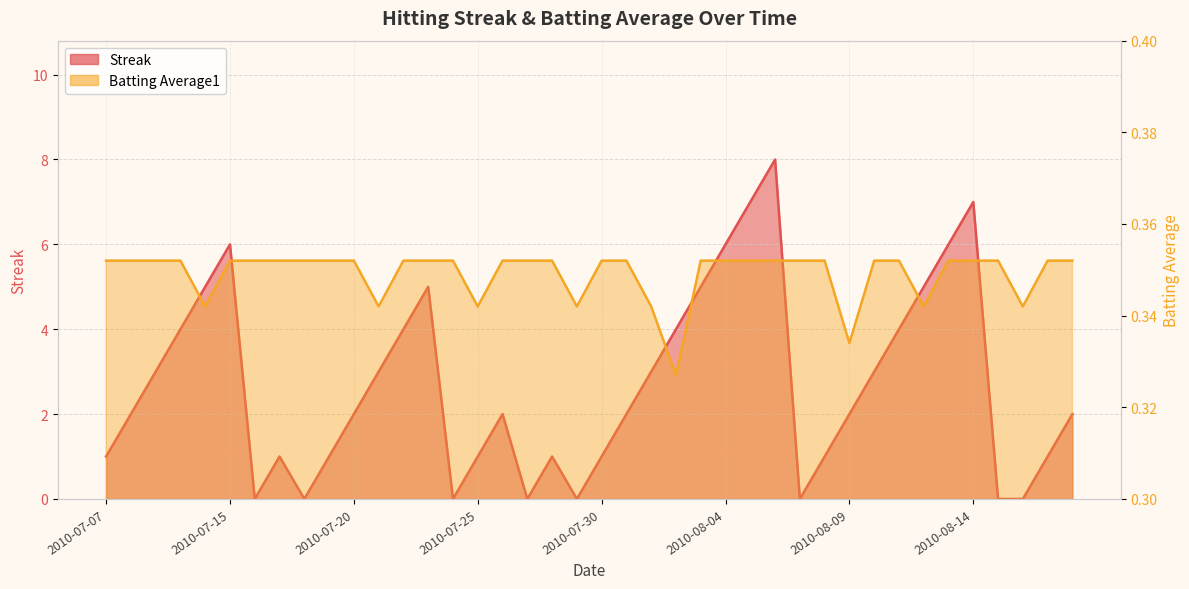

What is the label of the 19th point from the left?

2010-07-28